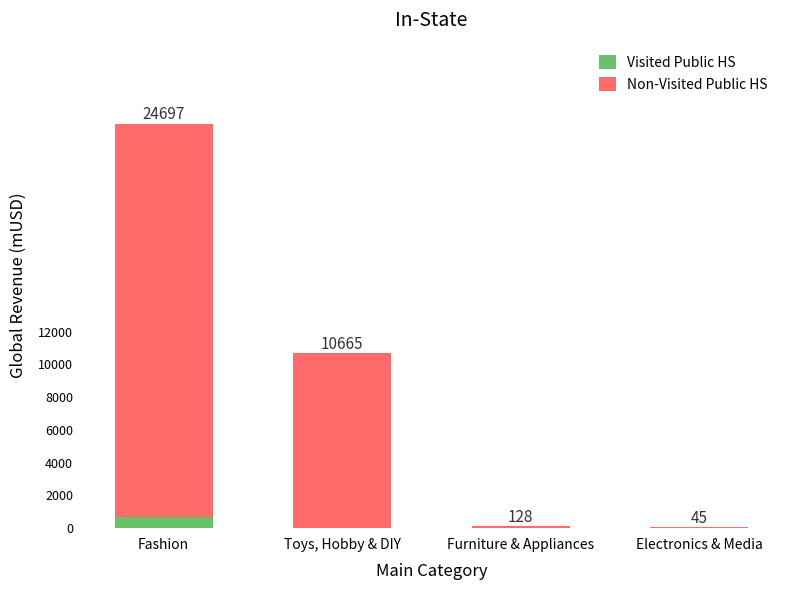

What are all the series names shown in the legend?

Visited Public HS, Non-Visited Public HS